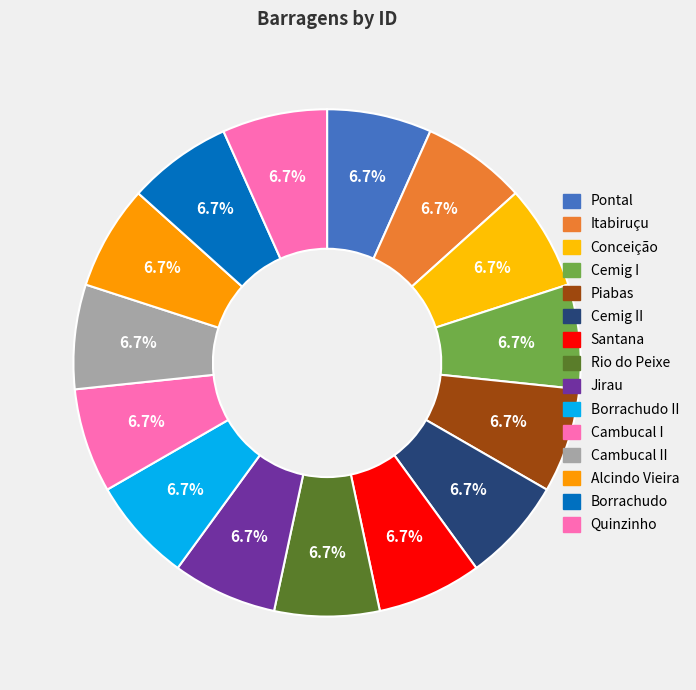

Is Pontal the majority of the pie?

No